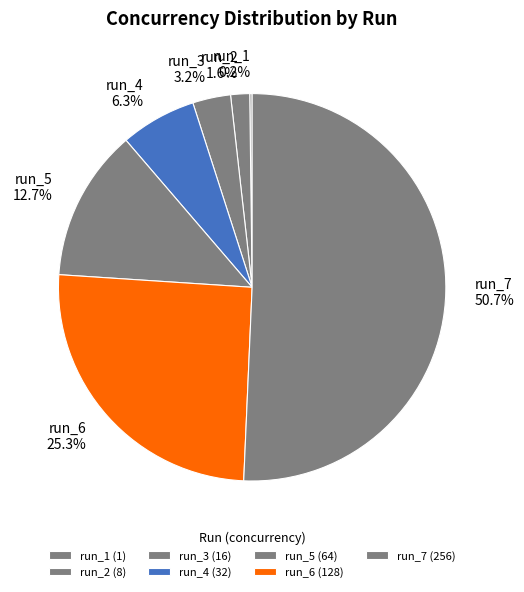

To the nearest percent, what is the combined percentage of run_7 and run_5?

63%